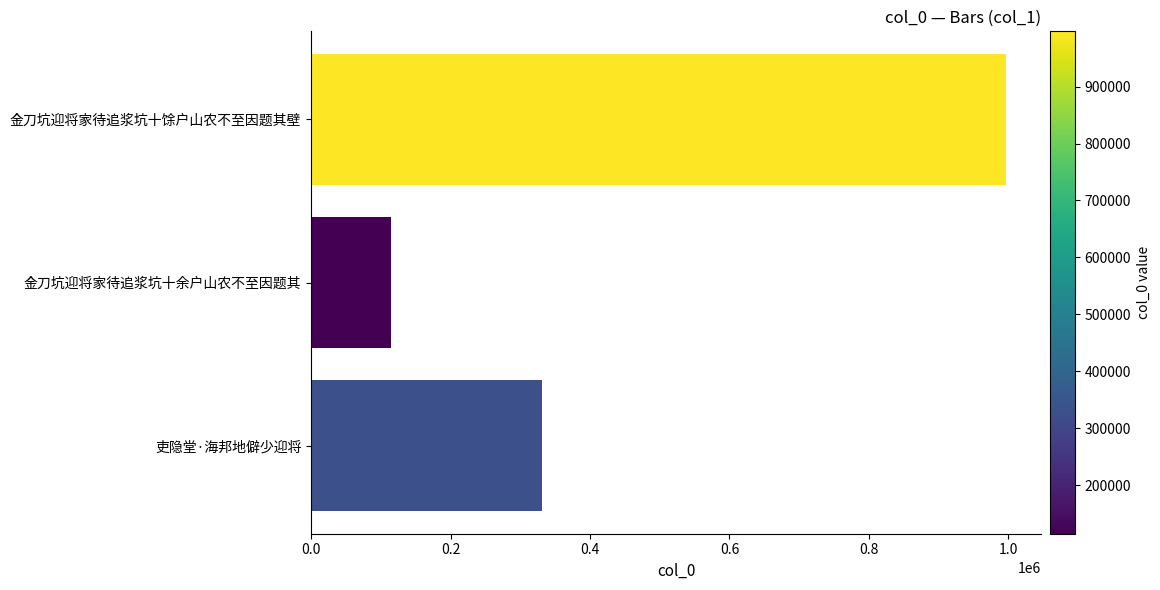

At which label is the value closest to 555935?

吏隐堂·海邦地僻少迎将